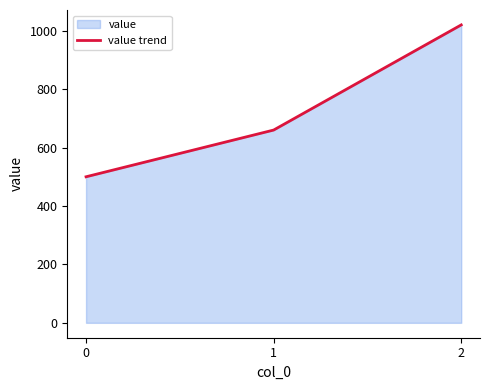

What is the ratio of the value at 0 to the value at 2?

0.5